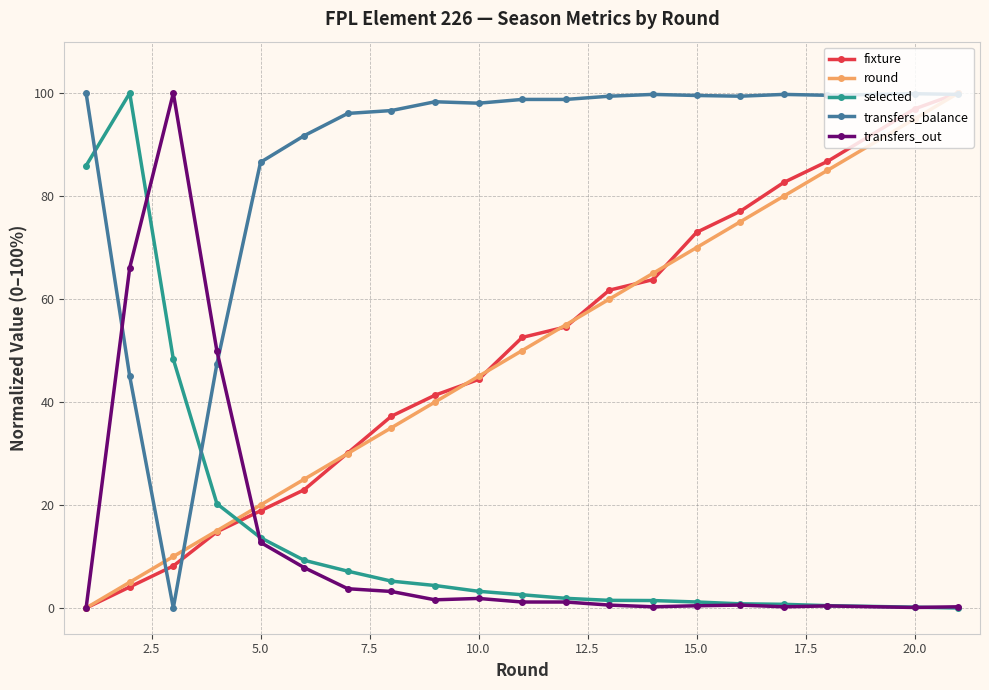

How many data points in round are less than 49?

10